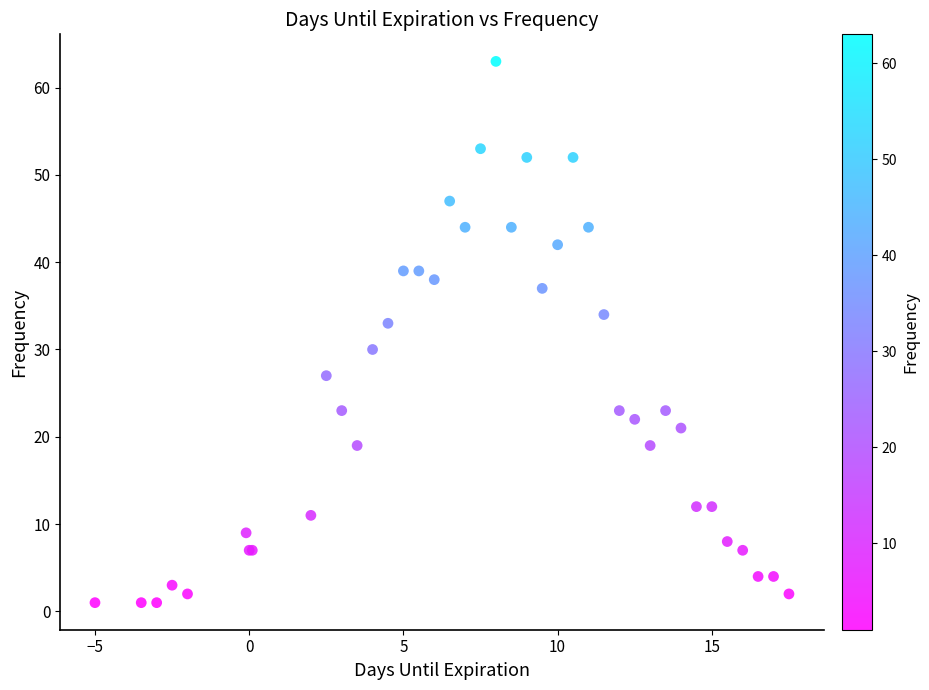

What Y value in the scatter plot is closest to 32?

33